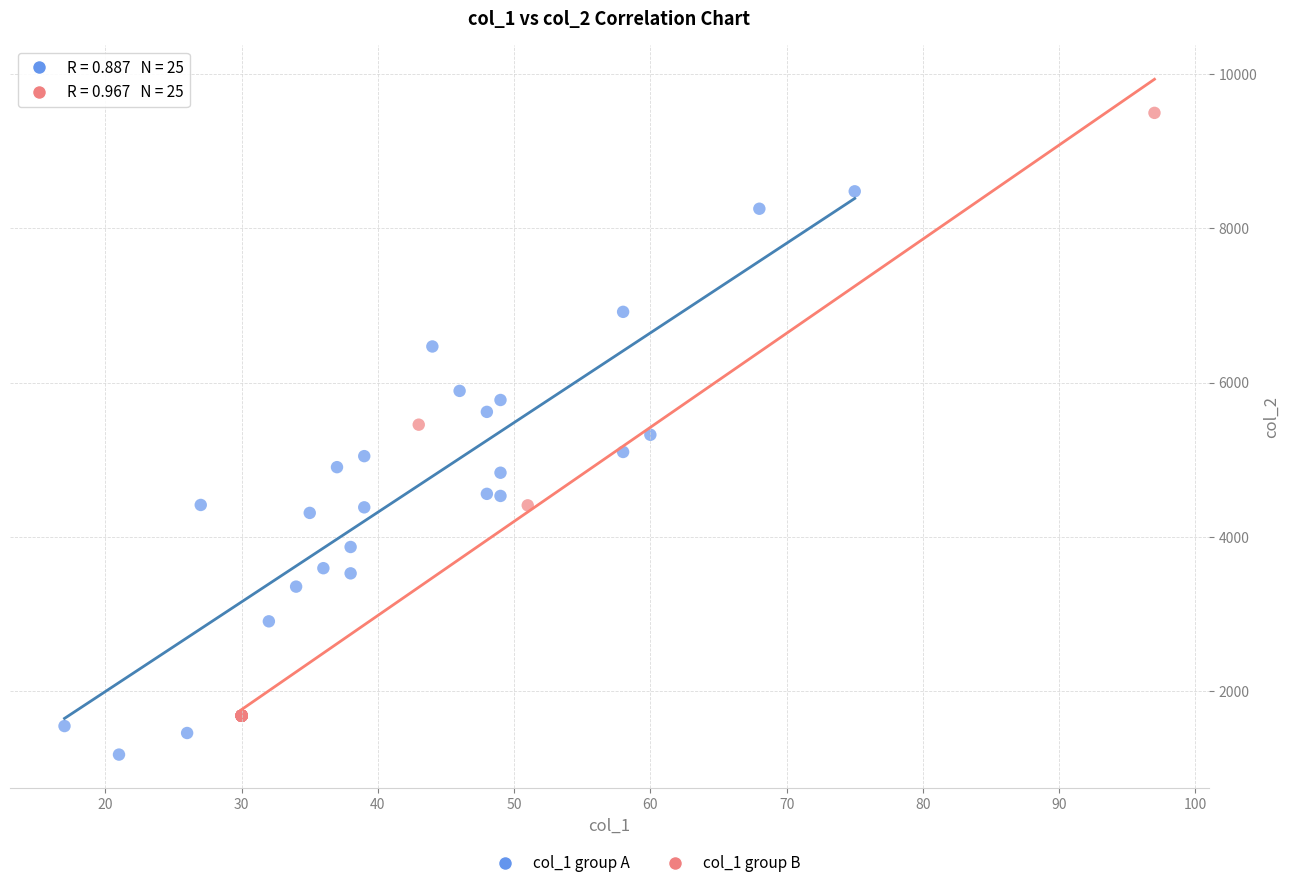

Which series reaches the maximum Y coordinate?

col_1 group B